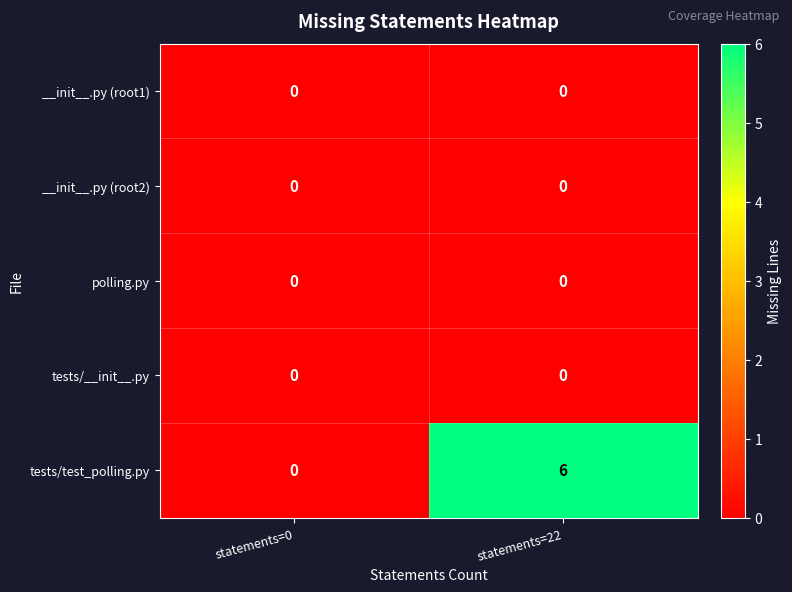

List the labels in order of tests/test_polling.py value, smallest first.

statements=0, statements=22